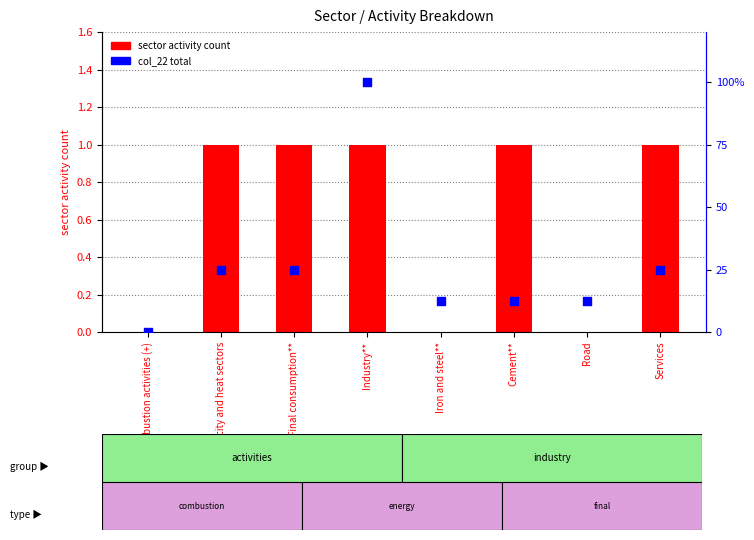

Which series has the widest spread of Y values?

col_22 percentile rank